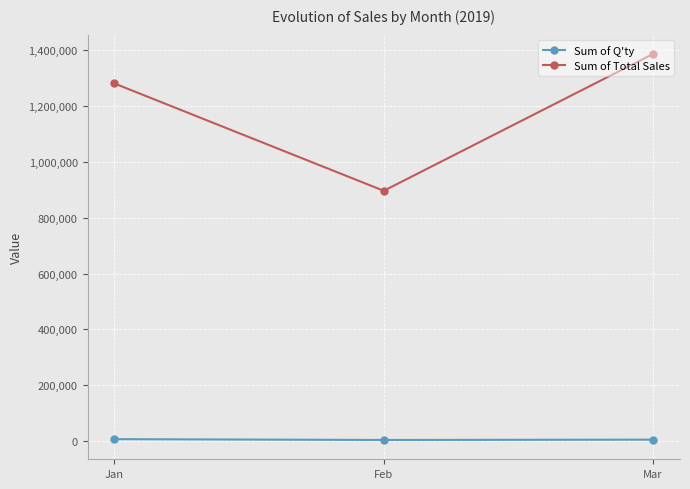

What is the approximate value of Sum of Total Sales at Feb, to the nearest 100?

896600